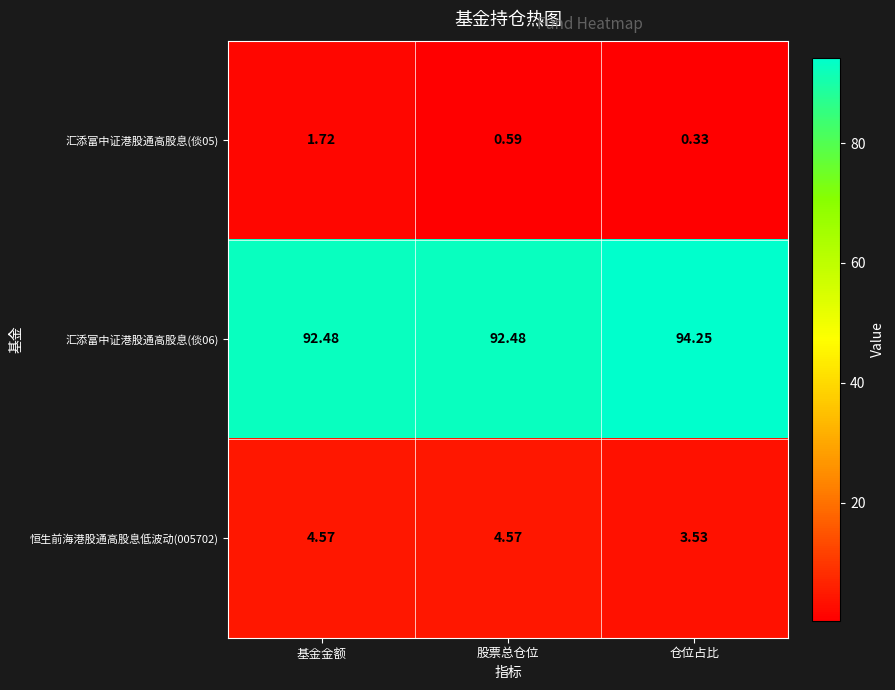

At which category is the sum across all series the highest?

基金金额